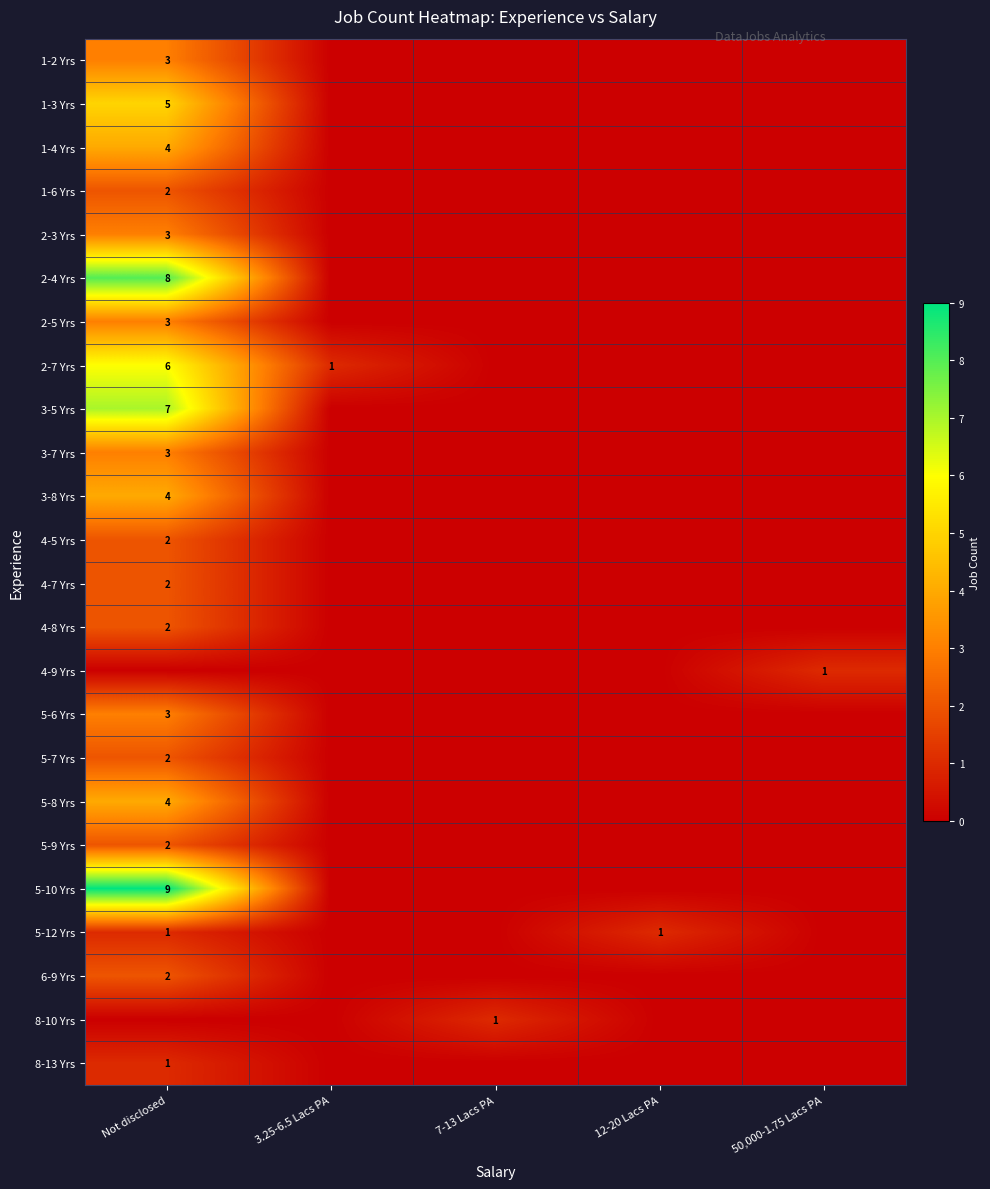

At which category is the sum across all series the highest?

Not disclosed